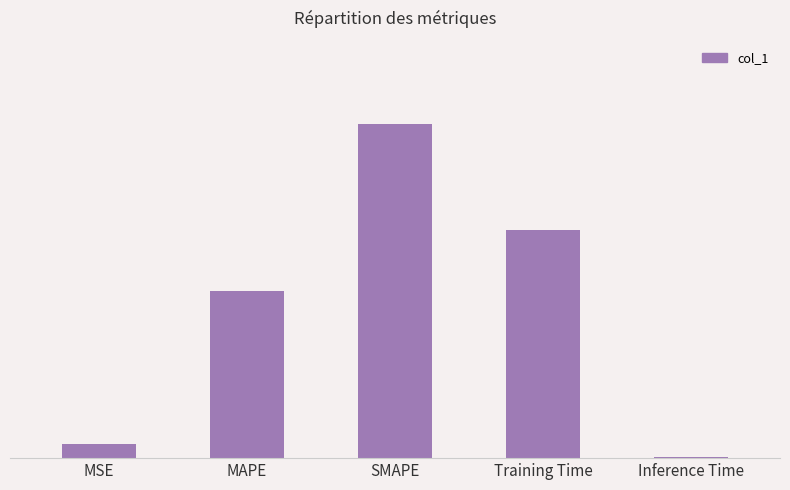

Are the bars horizontal?

No